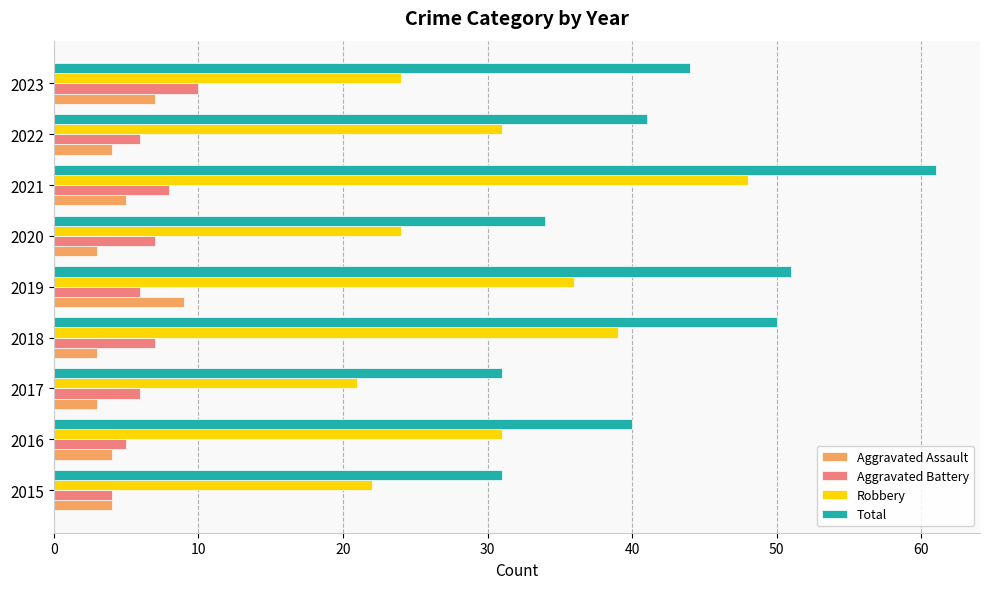

What is the sum of all Aggravated Battery values?

59